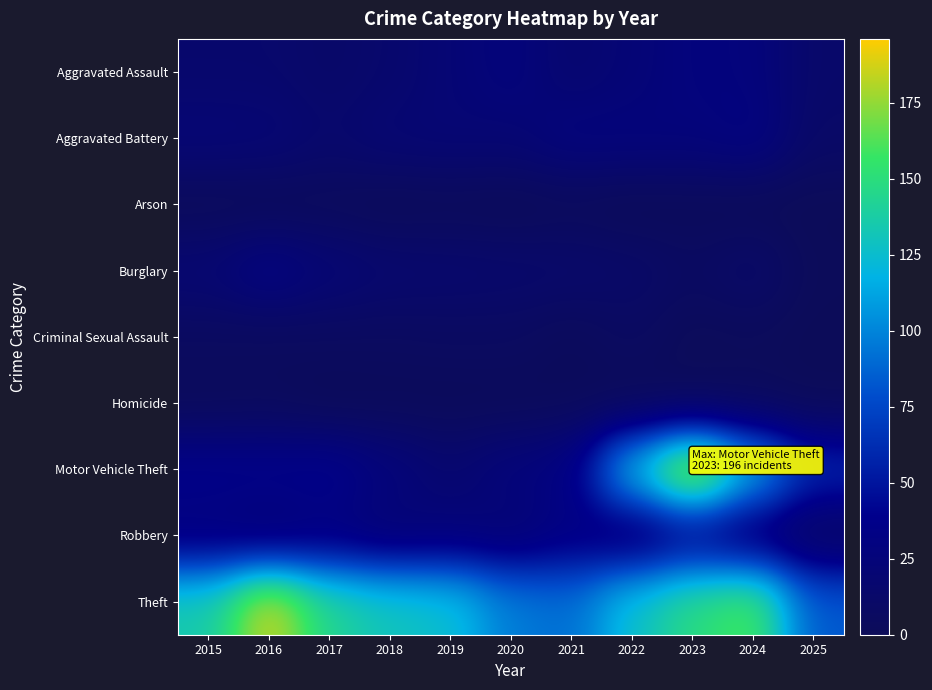

What is the maximum value shown in the chart?

196